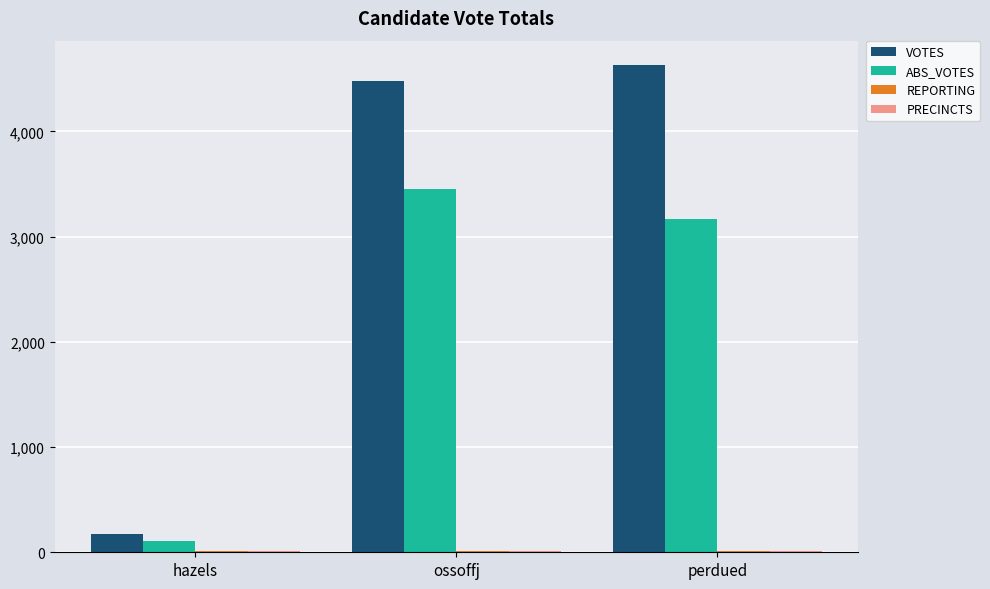

True or false: VOTES has a value of 1534 at ossoffj.

False